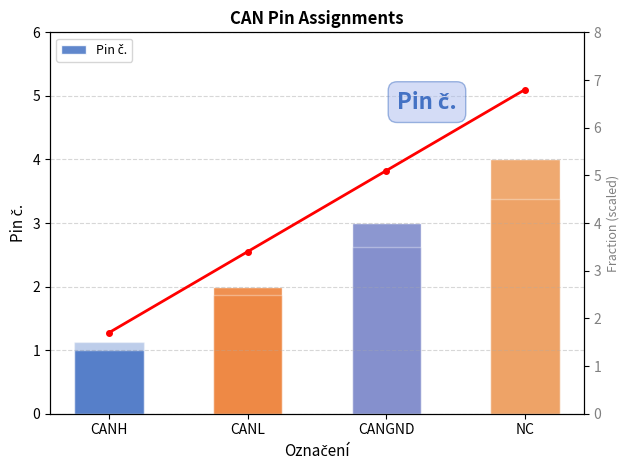

Rank the series by their maximum value, from highest to lowest.

Fraction line, Overlay, Pin č.